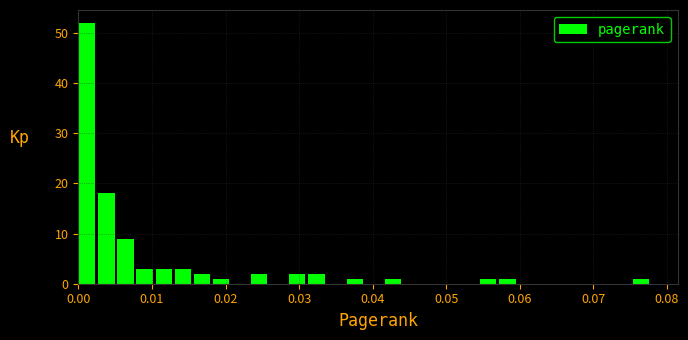

Around what value on the x-axis is the tallest bar? Give the approximate position of its centre, as read against the axis.

0.001